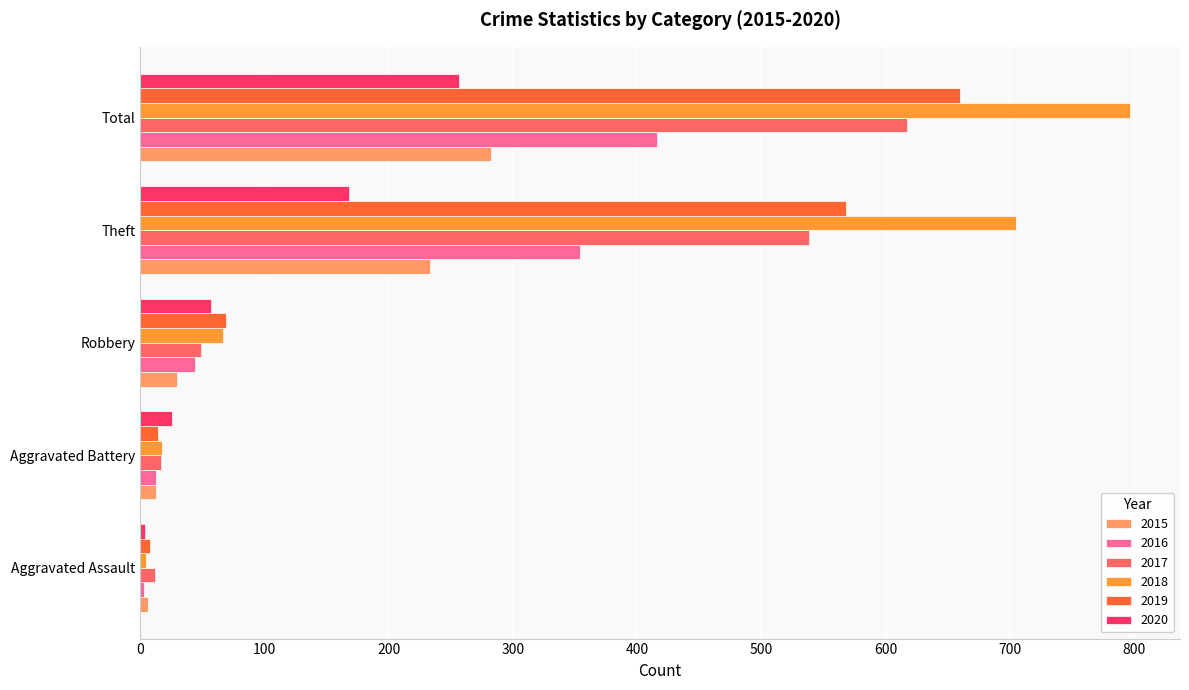

True or false: 2019 has a value of 568 at Theft.

True